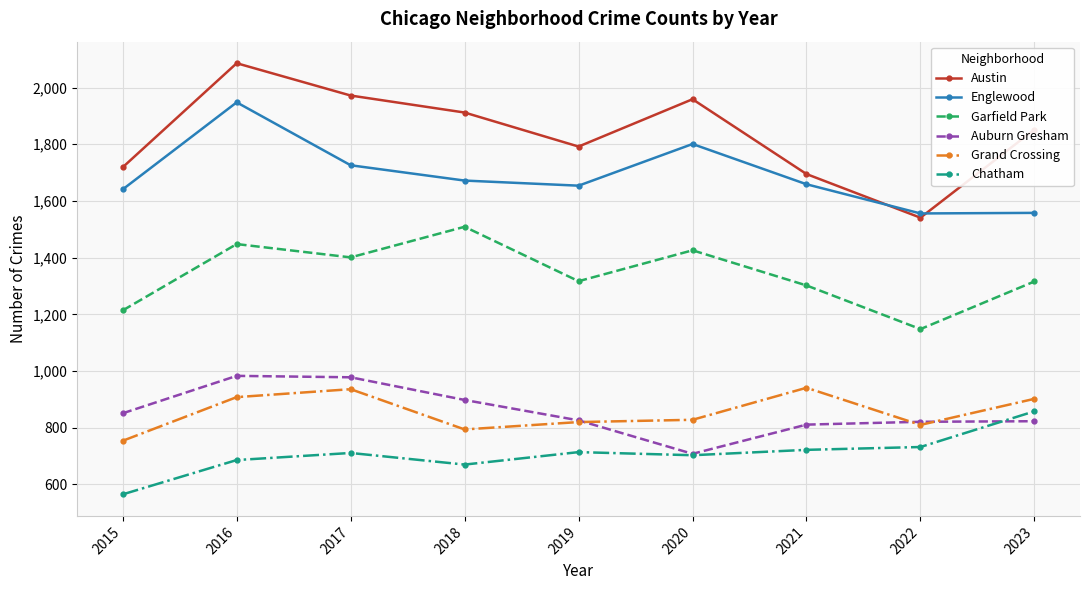

What is the value of the Englewood point at the 7th from the left?

1659